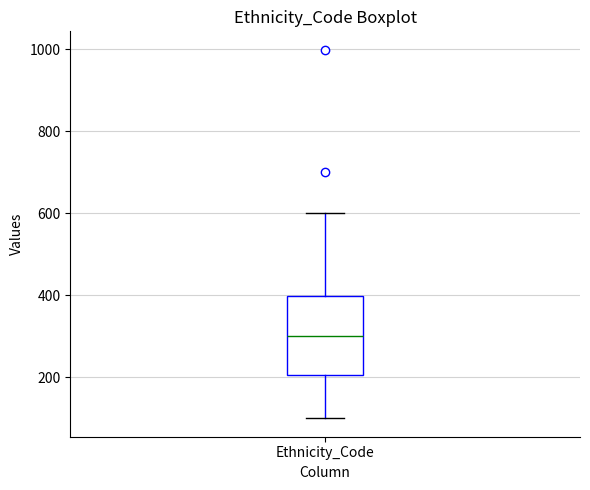

Where does the lower whisker of the box for Ethnicity_Code end on the y-axis? The values are not printed on the chart, so give them approximately, as read against the axis.

100